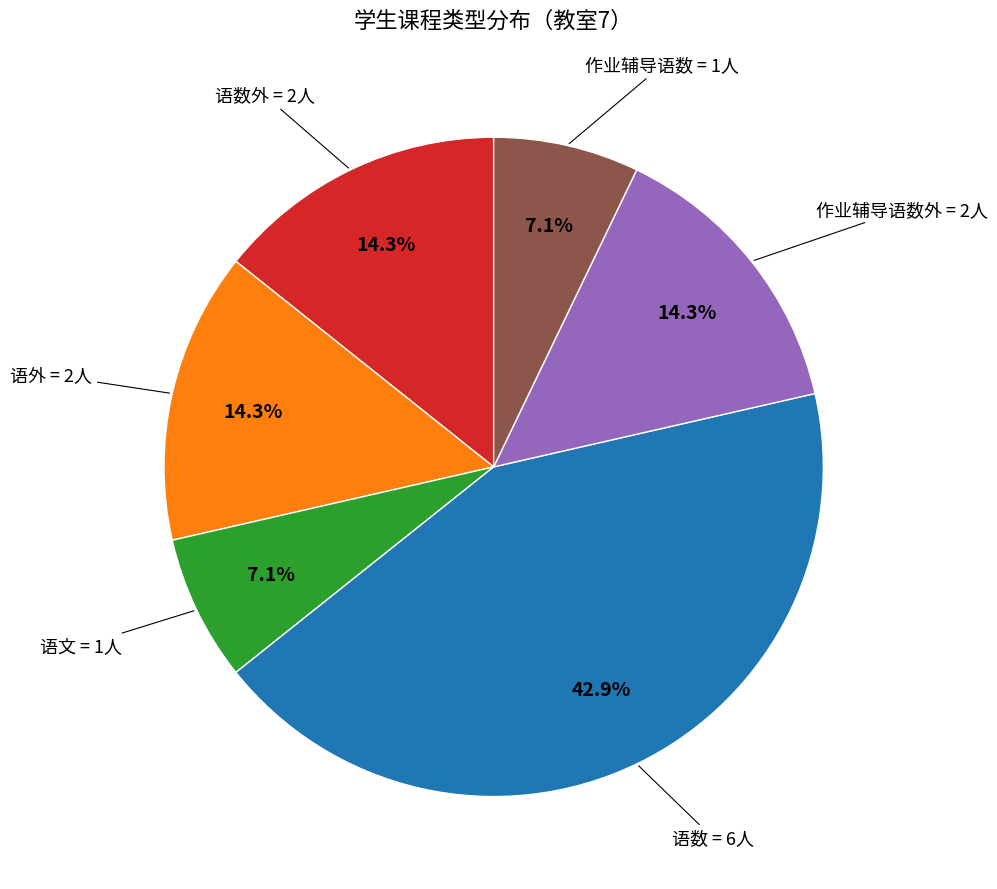

Is there a majority slice in this chart?

No